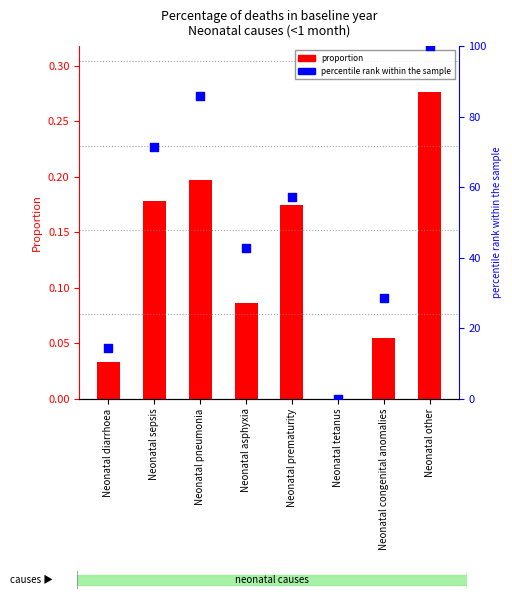

Which series has the largest Y range (max minus min)?

percentile rank within the sample